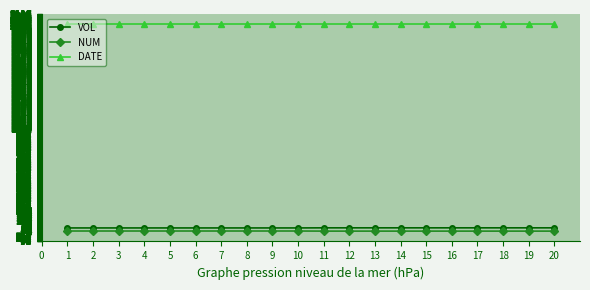

At 8, list the series in order from smallest to largest.

NUM, VOL, DATE